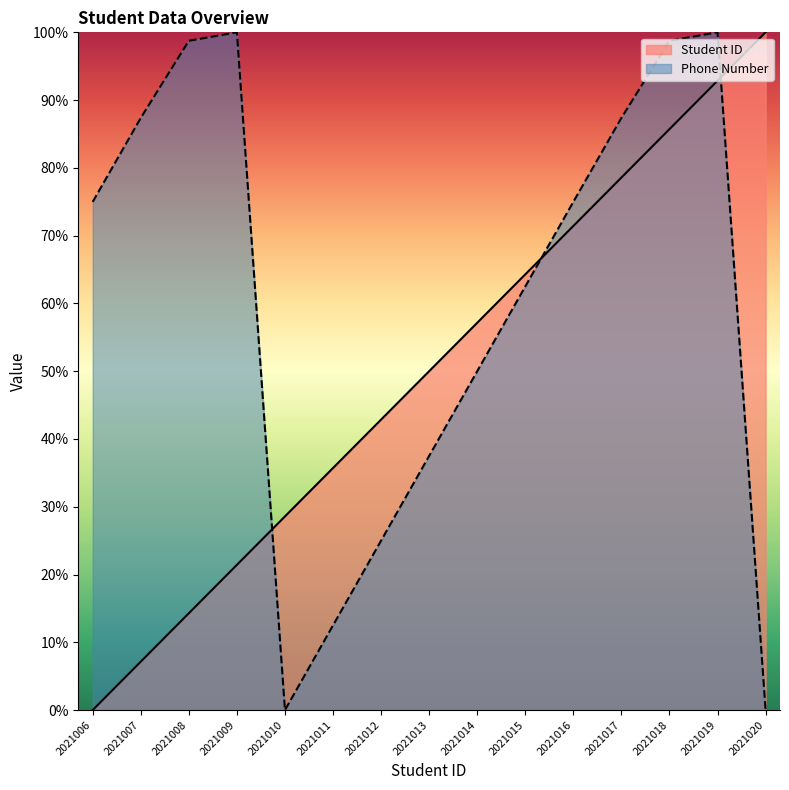

Where do Phone Number and Student ID first cross each other?

2021009 and 2021010